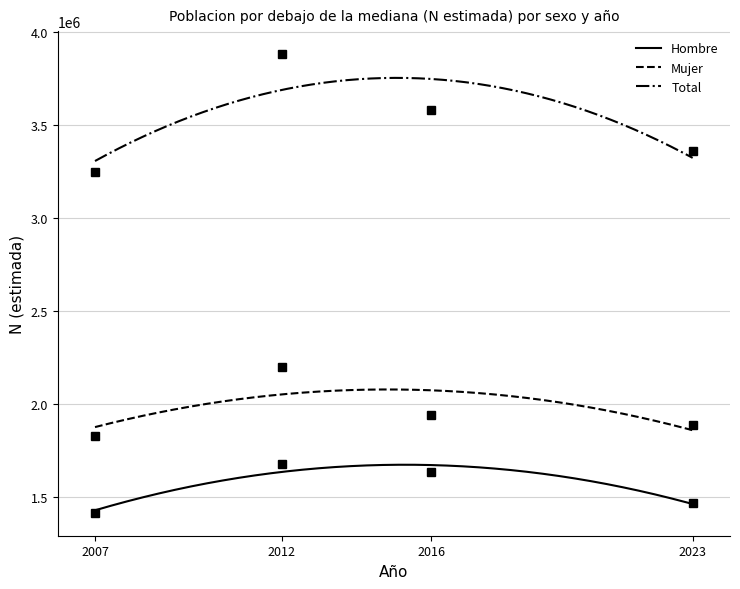

List the labels in order of Total value, largest first.

2012, 2016, 2023, 2007